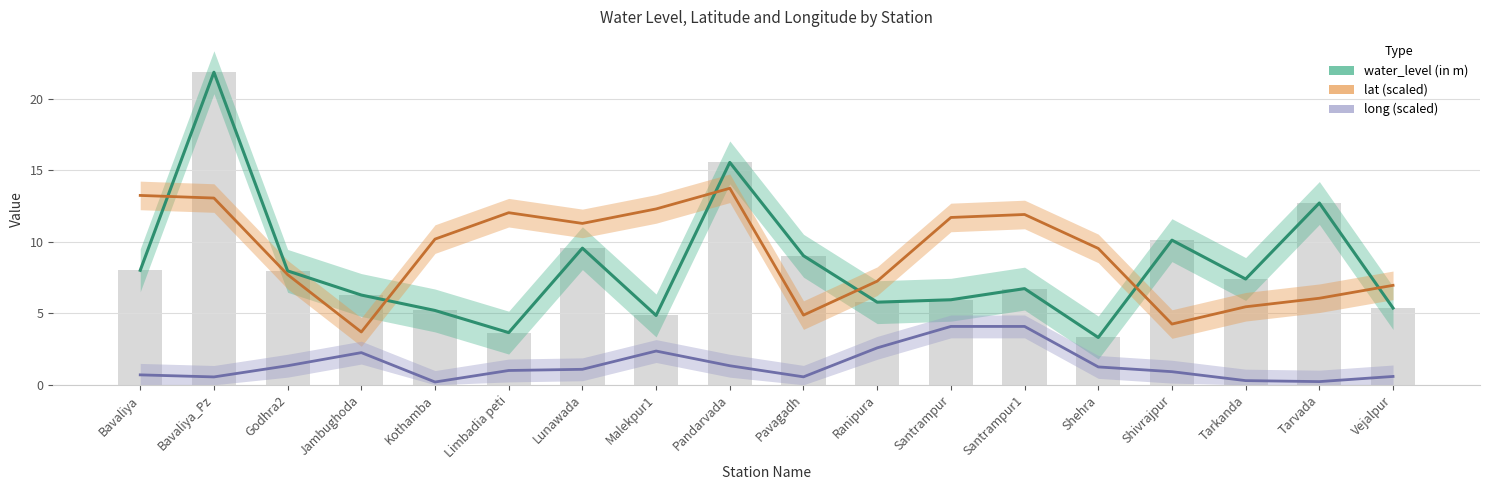

What is the label of the 9th bar from the right?

Pavagadh